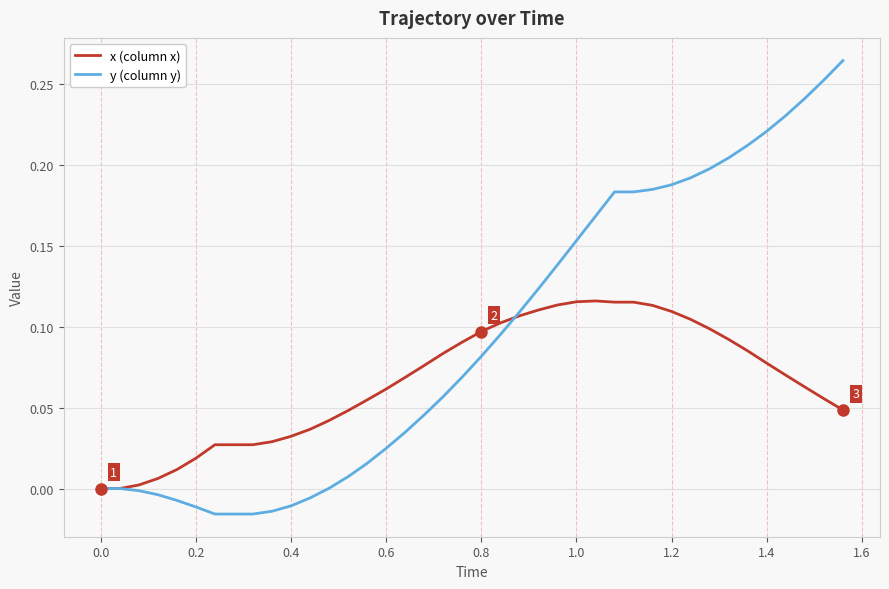

Which series has the widest spread of values?

y (column y)